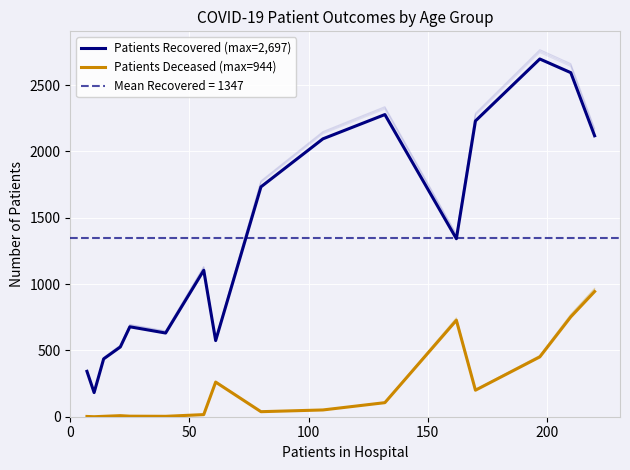

How many lines are shown in the chart?

2